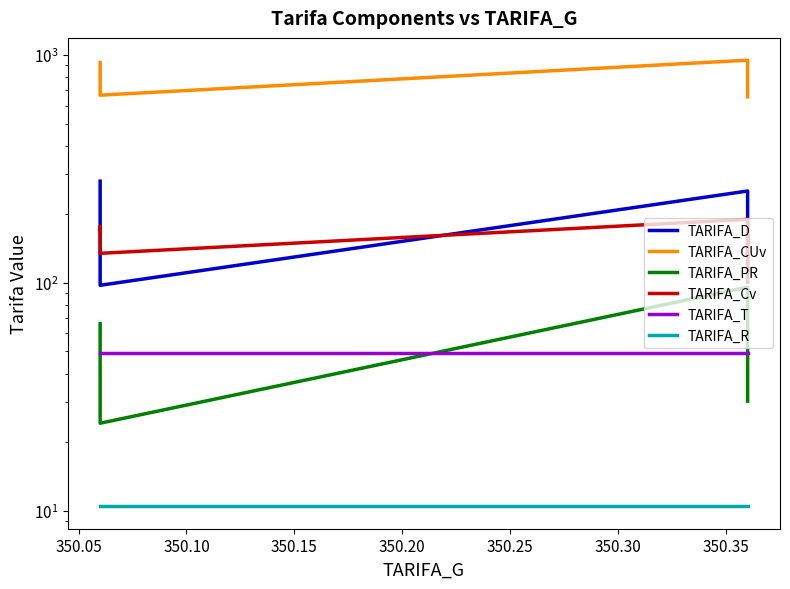

At 350.25, list the series in order from largest to smallest.

TARIFA_CUv, TARIFA_D, TARIFA_Cv, TARIFA_PR, TARIFA_T, TARIFA_R